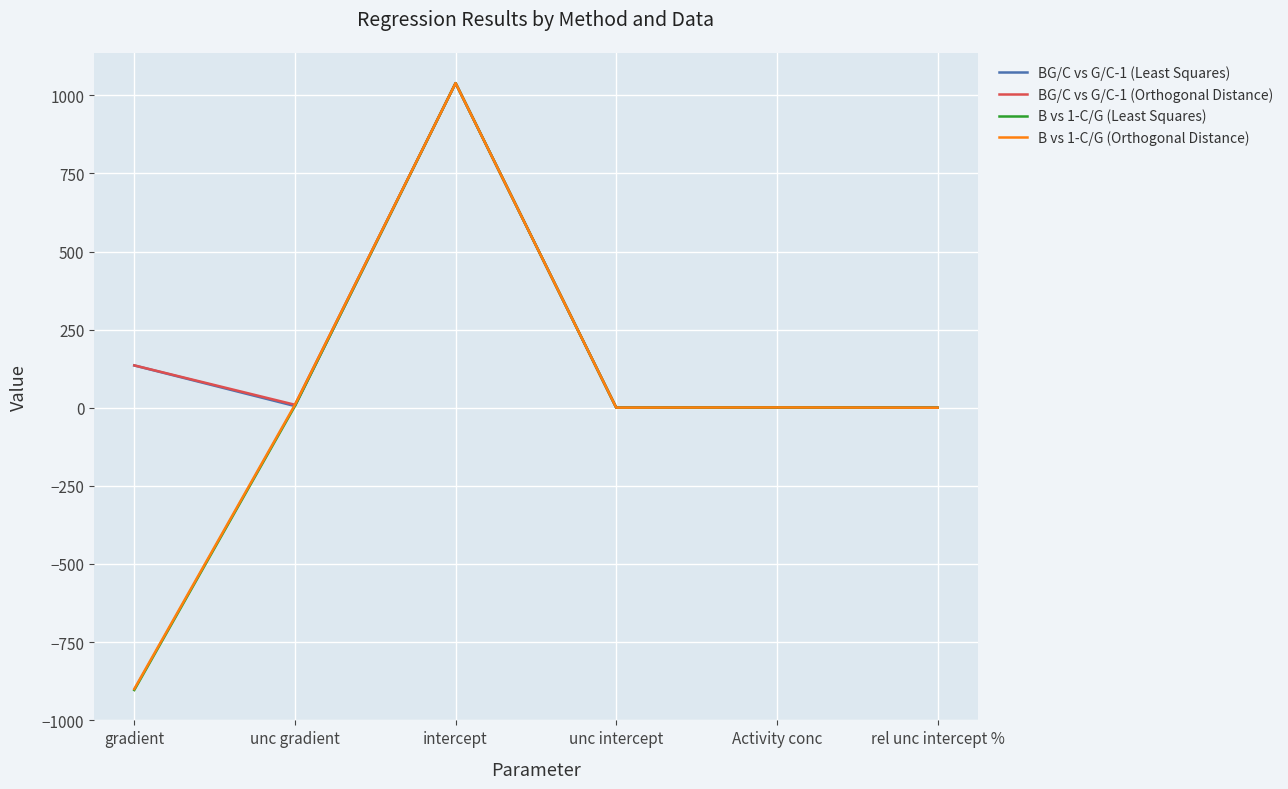

What is the smallest value displayed?

-903.5